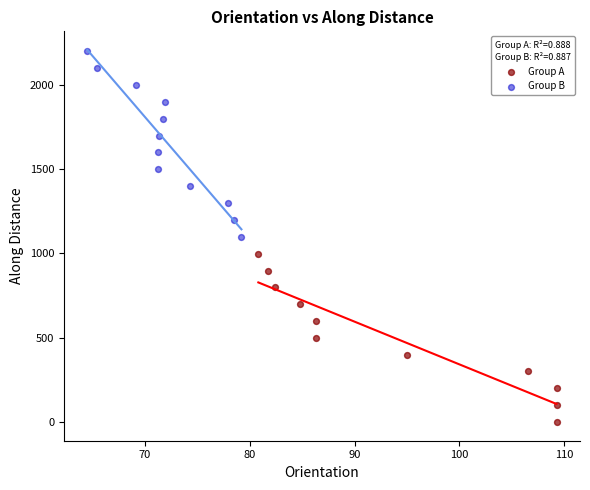

Which series reaches the maximum Y coordinate?

Group B